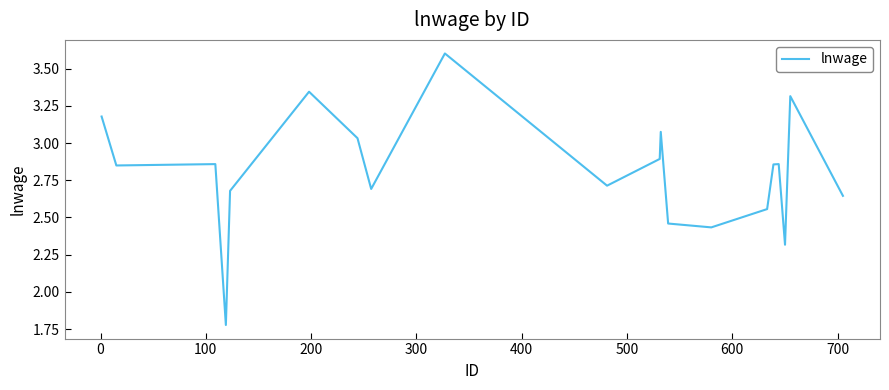

How many lines are shown in the chart?

1